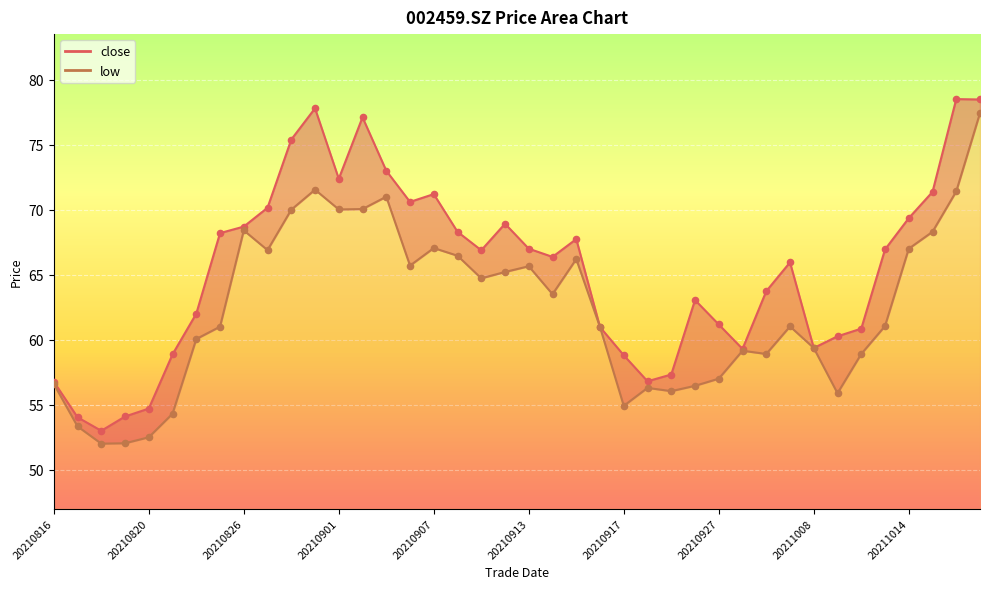

What are all the series names shown in the legend?

close, low